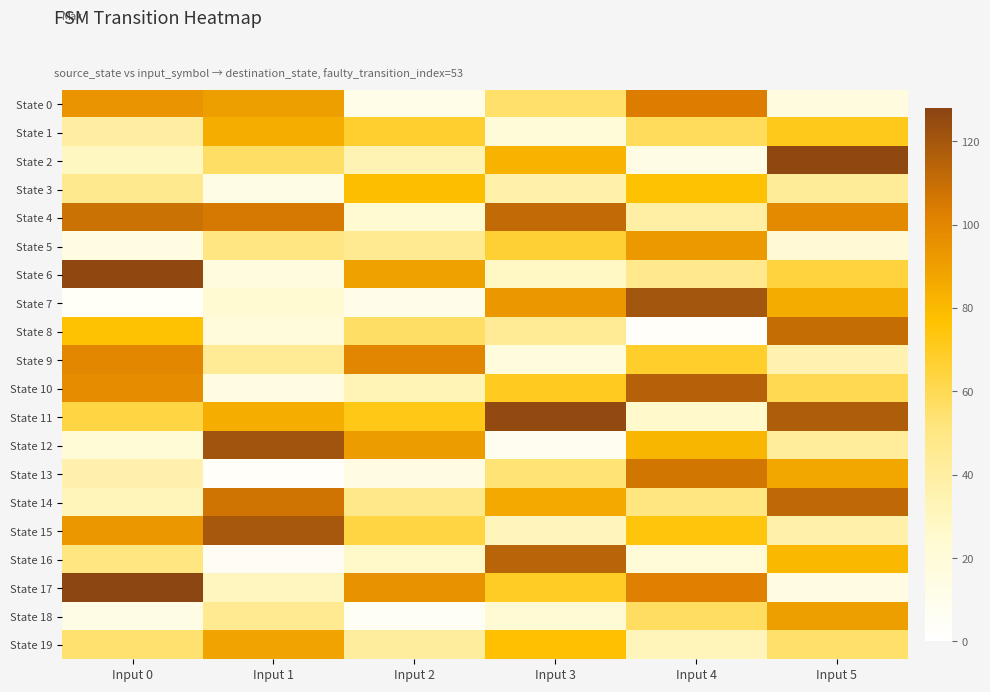

Reading left to right, transcribe all the data shown in this chart.

State 0: Input 0=94	Input 1=90	Input 2=12	Input 3=55	Input 4=103	Input 5=16
State 1: Input 0=40	Input 1=84	Input 2=67	Input 3=19	Input 4=58	Input 5=71
State 2: Input 0=29	Input 1=56	Input 2=34	Input 3=82	Input 4=13	Input 5=126
State 3: Input 0=46	Input 1=13	Input 2=78	Input 3=37	Input 4=76	Input 5=43
State 4: Input 0=108	Input 1=105	Input 2=23	Input 3=111	Input 4=39	Input 5=98
State 5: Input 0=15	Input 1=50	Input 2=45	Input 3=66	Input 4=92	Input 5=21
State 6: Input 0=126	Input 1=16	Input 2=89	Input 3=28	Input 4=47	Input 5=64
State 7: Input 0=4	Input 1=23	Input 2=11	Input 3=93	Input 4=120	Input 5=85
State 8: Input 0=76	Input 1=18	Input 2=56	Input 3=44	Input 4=3	Input 5=110
State 9: Input 0=99	Input 1=44	Input 2=100	Input 3=17	Input 4=68	Input 5=35
State 10: Input 0=97	Input 1=15	Input 2=33	Input 3=70	Input 4=115	Input 5=60
State 11: Input 0=63	Input 1=84	Input 2=72	Input 3=125	Input 4=26	Input 5=117
State 12: Input 0=20	Input 1=121	Input 2=91	Input 3=8	Input 4=81	Input 5=42
State 13: Input 0=36	Input 1=3	Input 2=14	Input 3=53	Input 4=106	Input 5=87
State 14: Input 0=32	Input 1=107	Input 2=48	Input 3=86	Input 4=51	Input 5=112
State 15: Input 0=93	Input 1=119	Input 2=63	Input 3=31	Input 4=74	Input 5=37
State 16: Input 0=51	Input 1=6	Input 2=27	Input 3=114	Input 4=19	Input 5=80
State 17: Input 0=127	Input 1=30	Input 2=95	Input 3=69	Input 4=102	Input 5=15
State 18: Input 0=13	Input 1=45	Input 2=5	Input 3=22	Input 4=57	Input 5=90
State 19: Input 0=54	Input 1=88	Input 2=41	Input 3=77	Input 4=32	Input 5=55